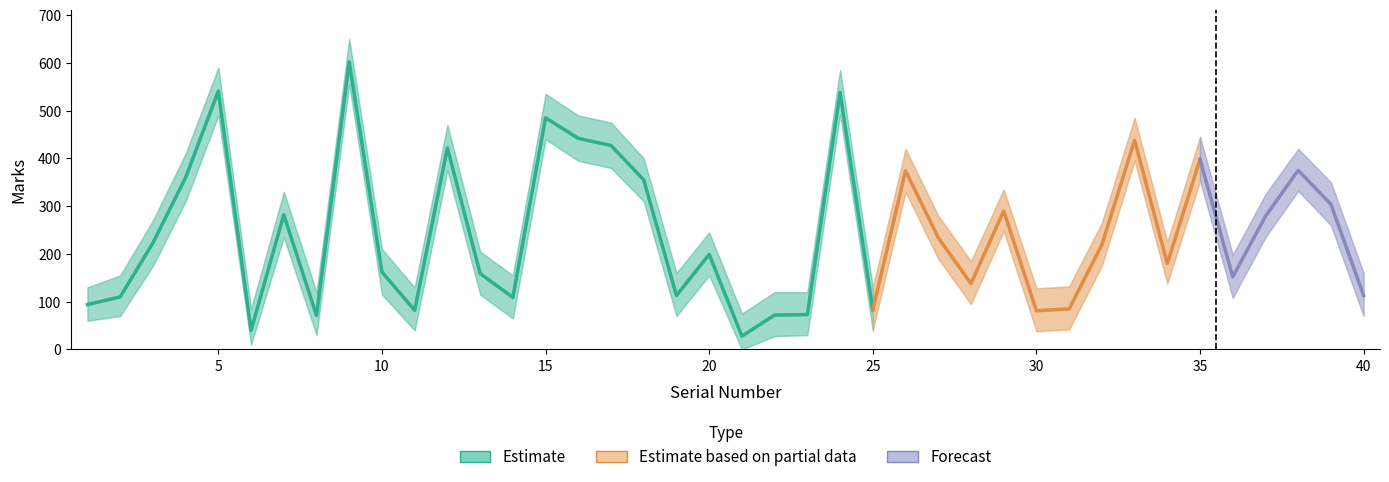

Where is the first local maximum for Marks?

5